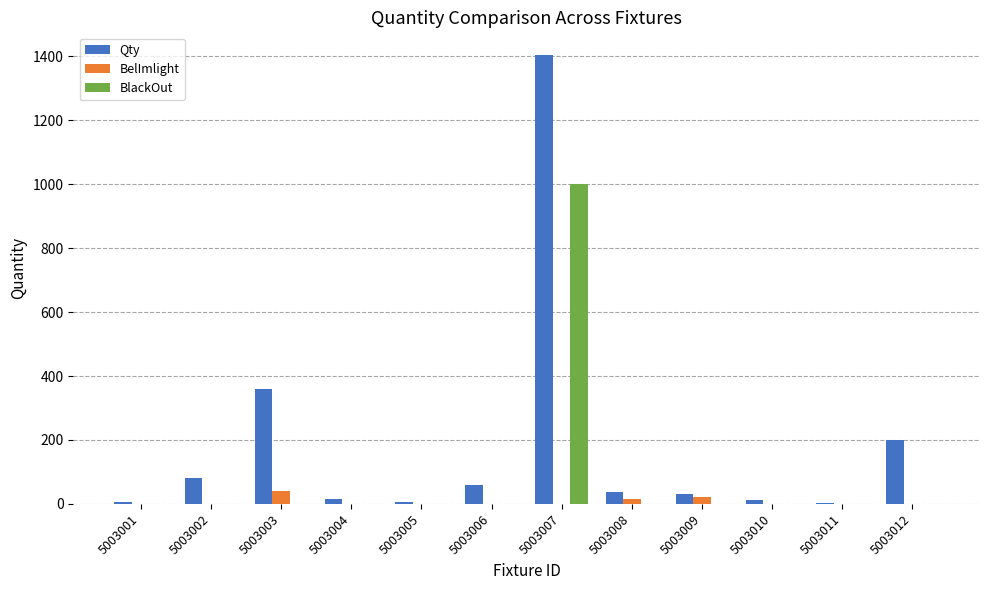

Does the chart contain stacked bars?

No